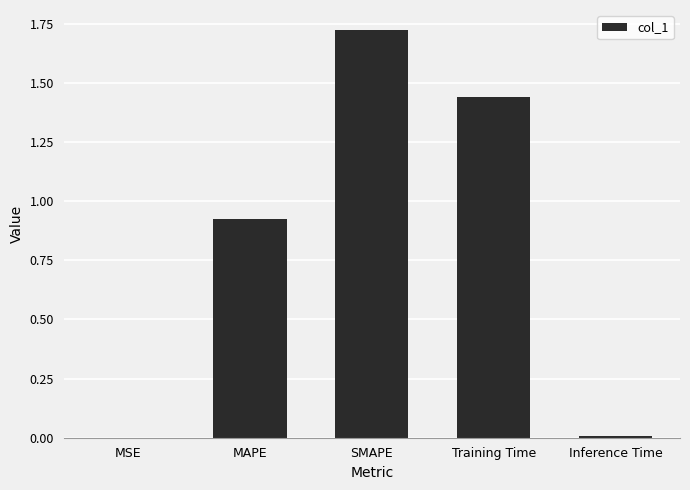

Is it true that the value at Inference Time is 0.0?

True